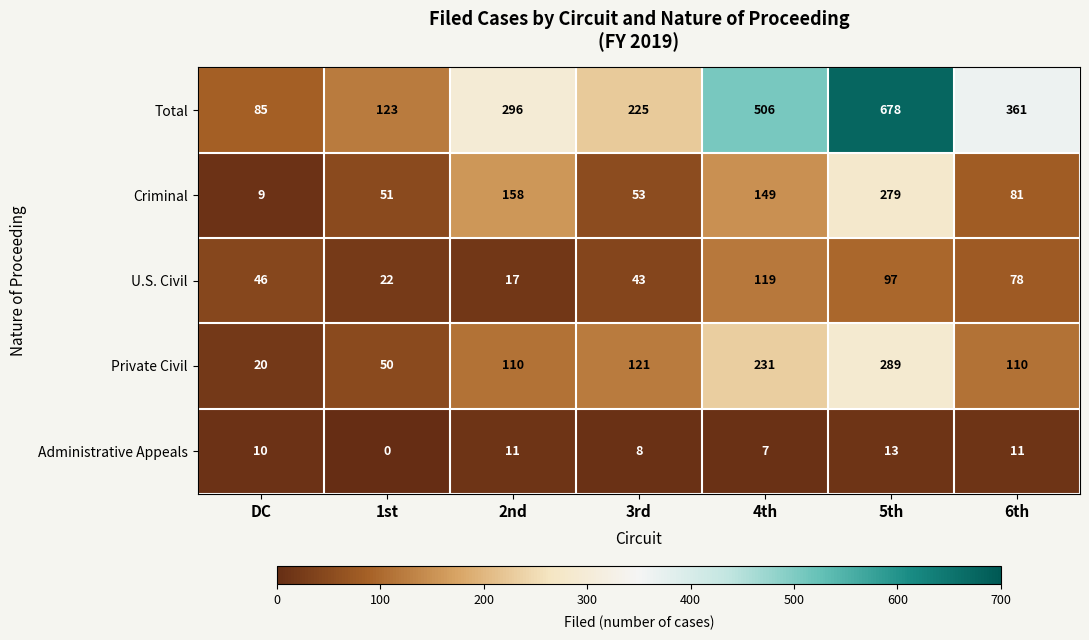

What is the total value across all series at 4th?

1012